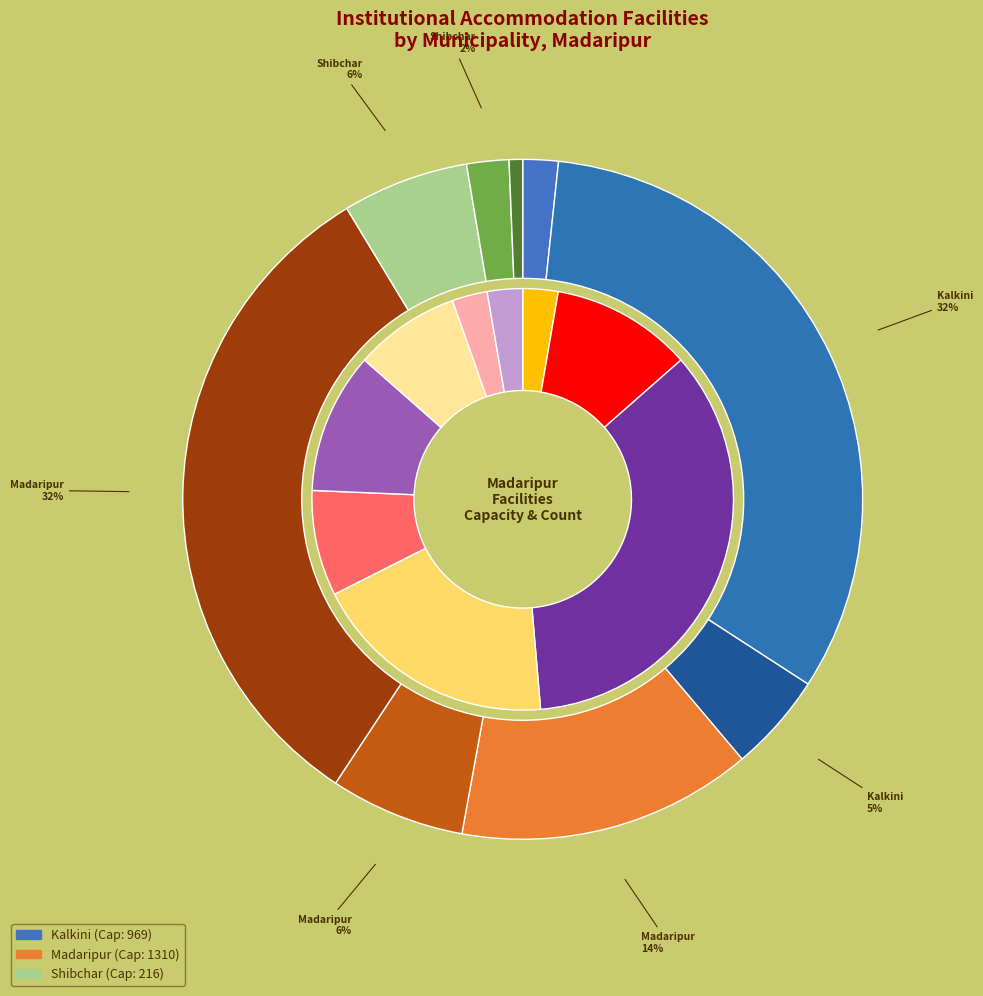

Which slice represents more than half of the pie?

Madaripur